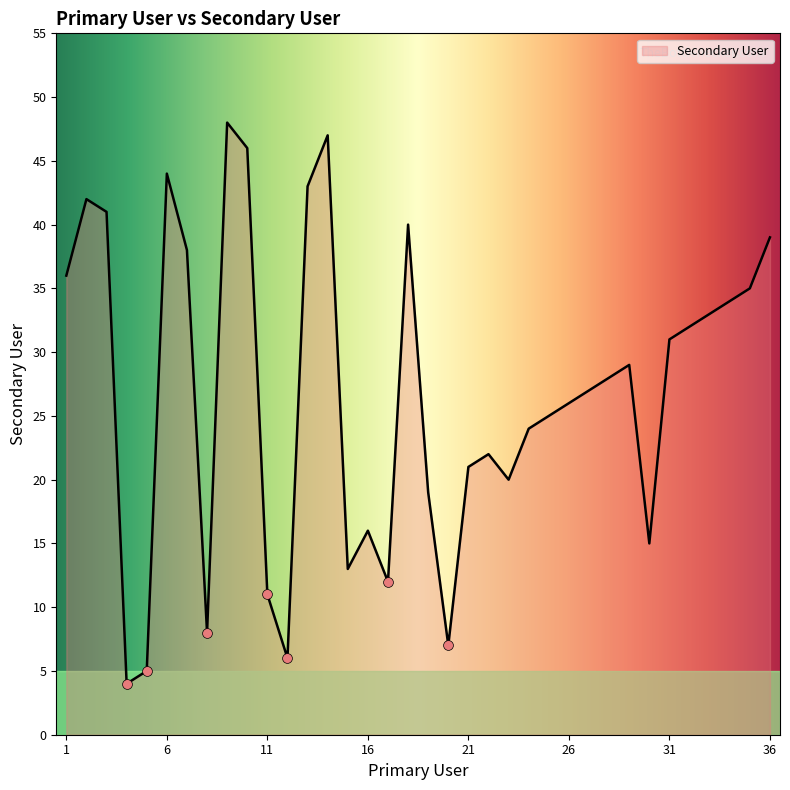

What is the maximum value shown in the chart?

48